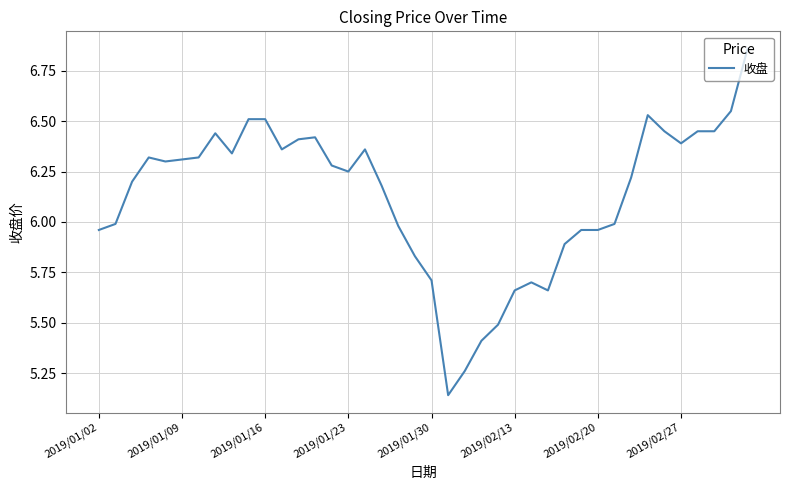

What is the difference between the maximum and minimum values?

1.7